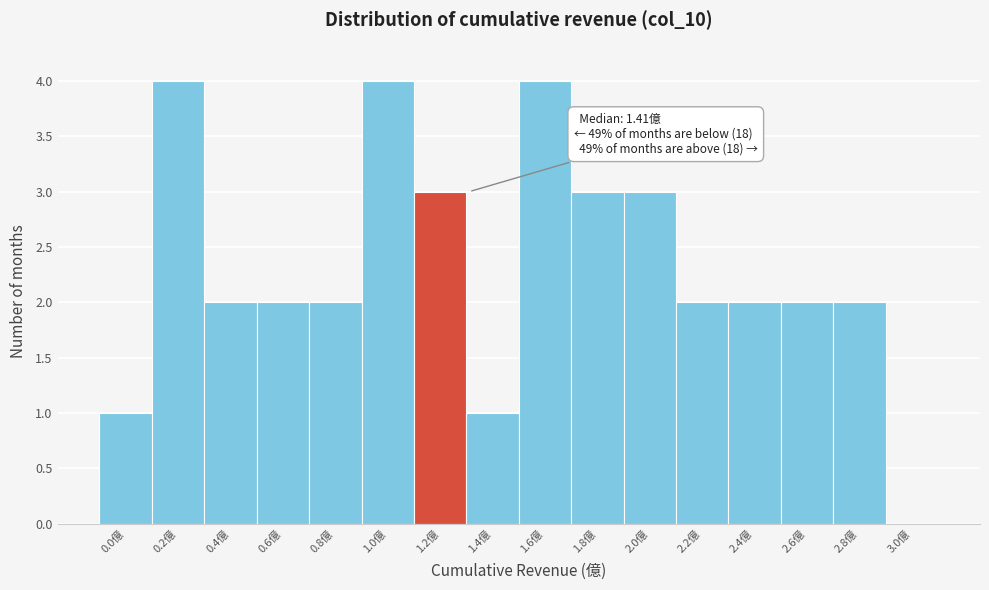

Reading left to right, extract all data points from this chart.

0.0億=1	0.2億=4	0.4億=2	0.6億=2	0.8億=2	1.0億=4	1.2億=3	1.4億=1	1.6億=4	1.8億=3	2.0億=3	2.2億=2	2.4億=2	2.6億=2	2.8億=2	3.0億=0